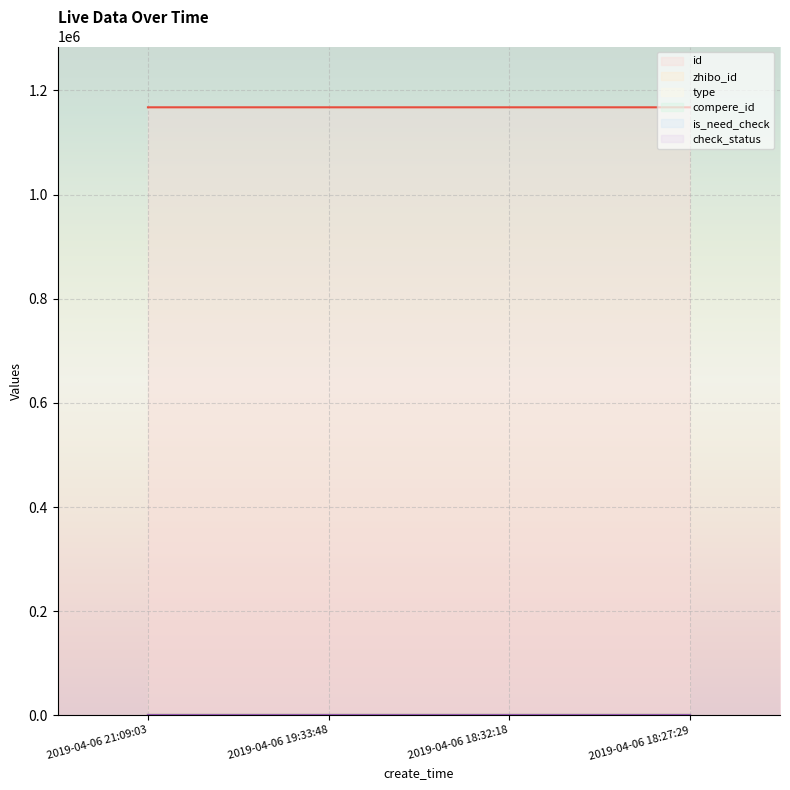

Is the value of zhibo_id at 2019-04-06 18:27:29 greater than the value of check_status at 2019-04-06 21:09:03?

Yes